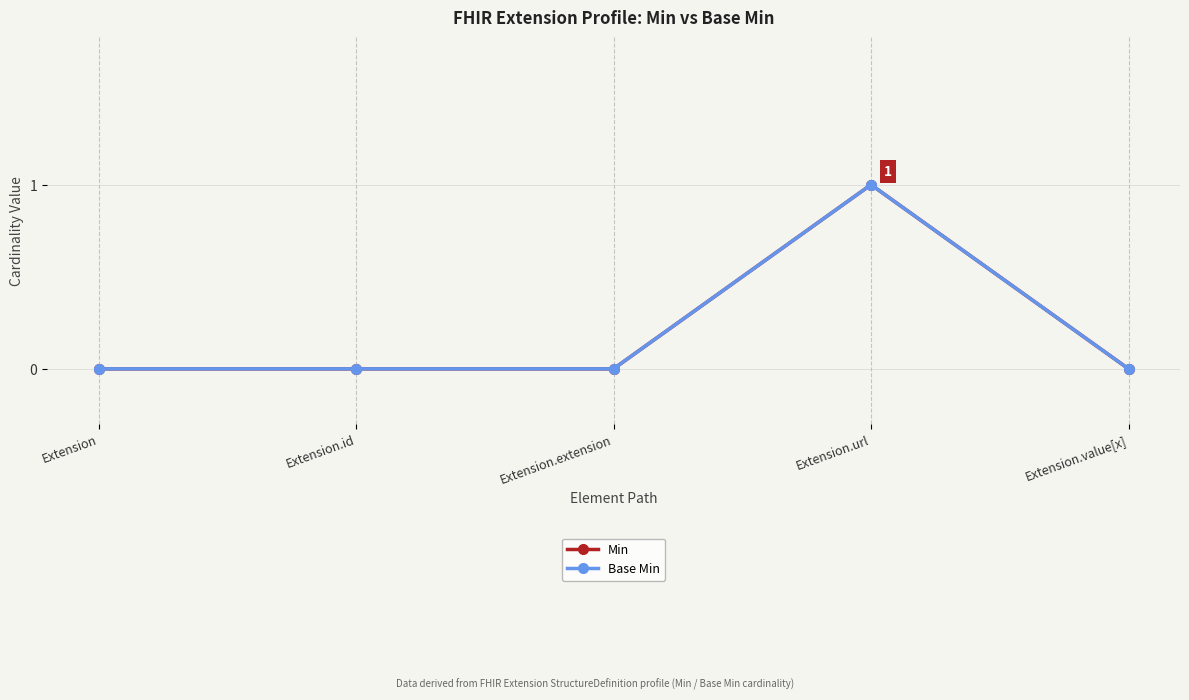

Is this an area chart (filled region under the line)?

No